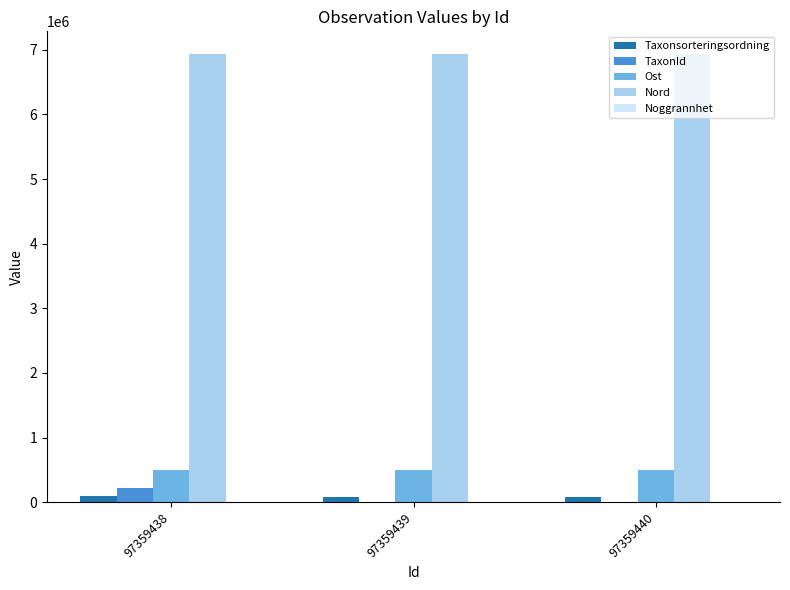

The Ost series shows 268147.1 at 97359439. True or false?

False